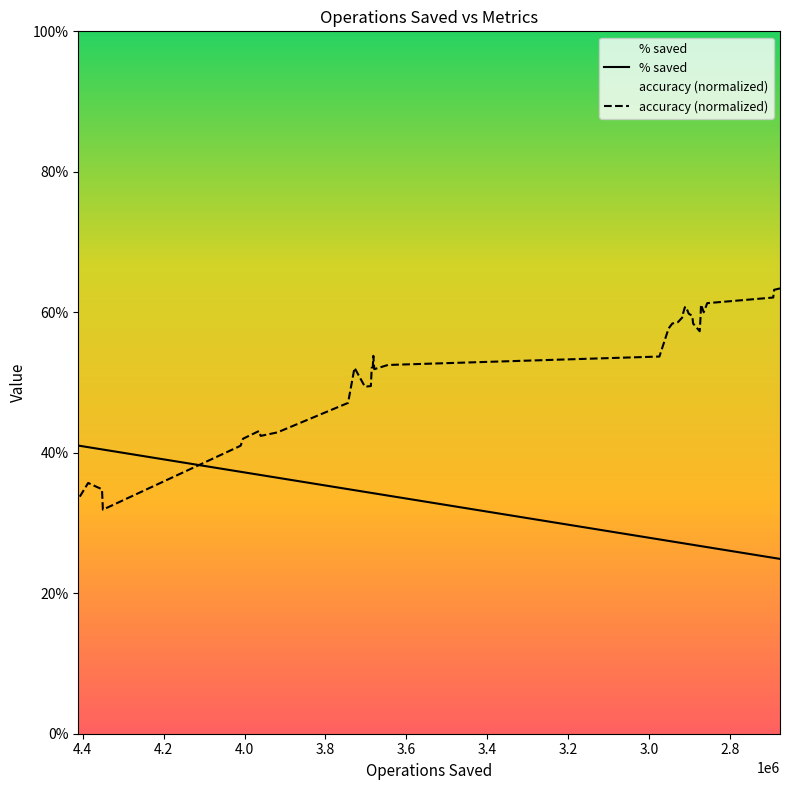

The accuracy (normalized) series shows 0.1 at 36. True or false?

False